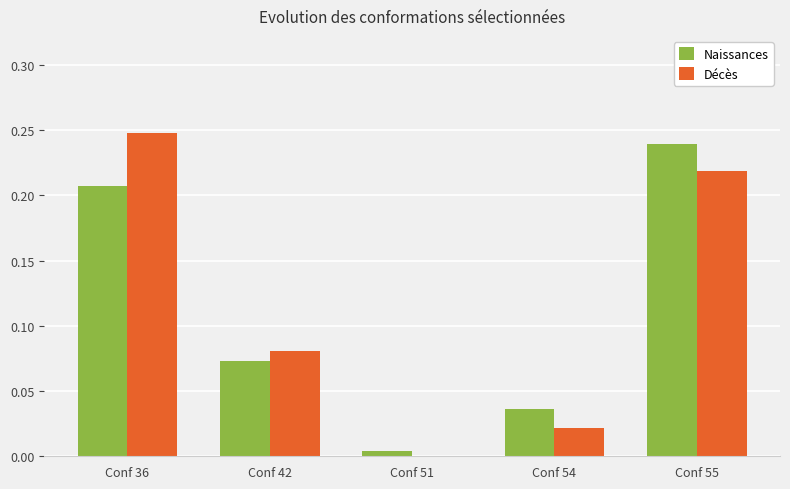

Is the value of Naissances at Conf 36 greater than the value of Décès at Conf 51?

Yes